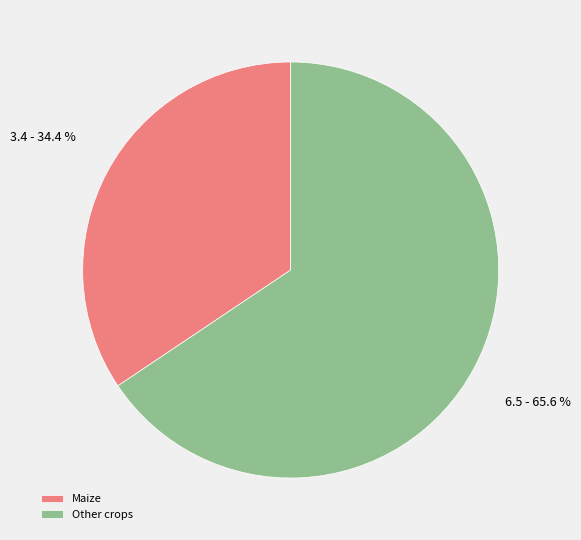

True or false: Other crops accounts for 60% of the total.

False